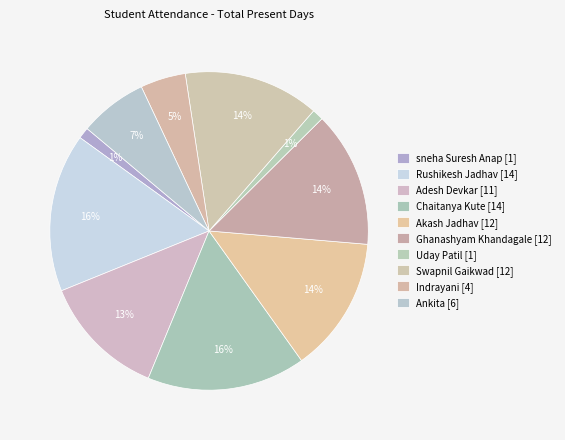

Count the number of slices in the pie.

10